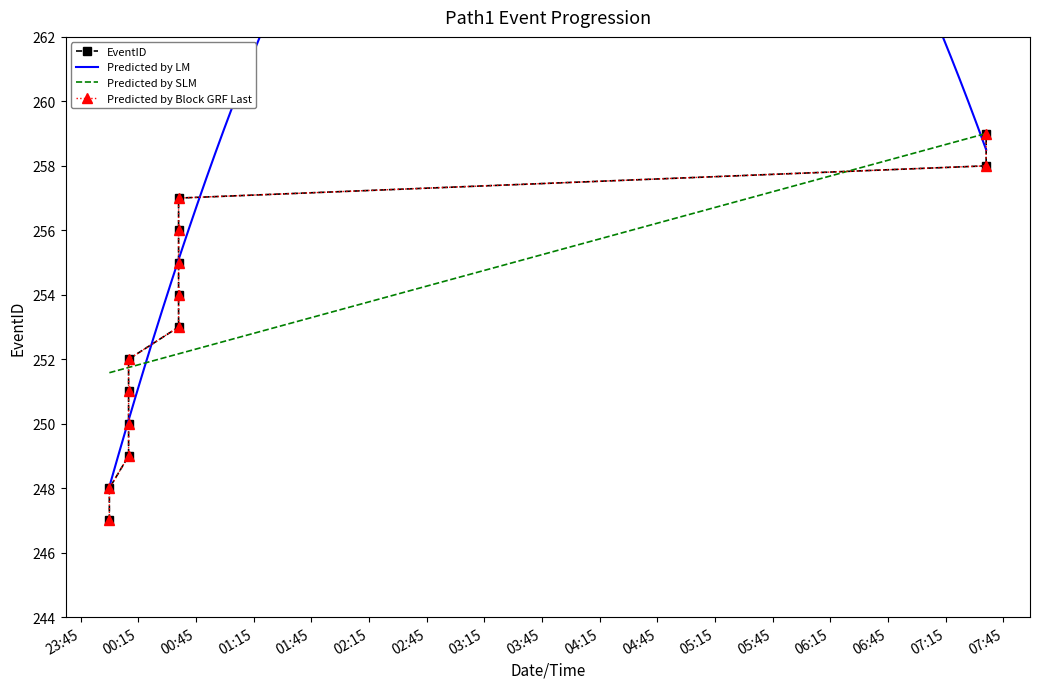

What is the minimum value for Predicted by SLM?

251.6